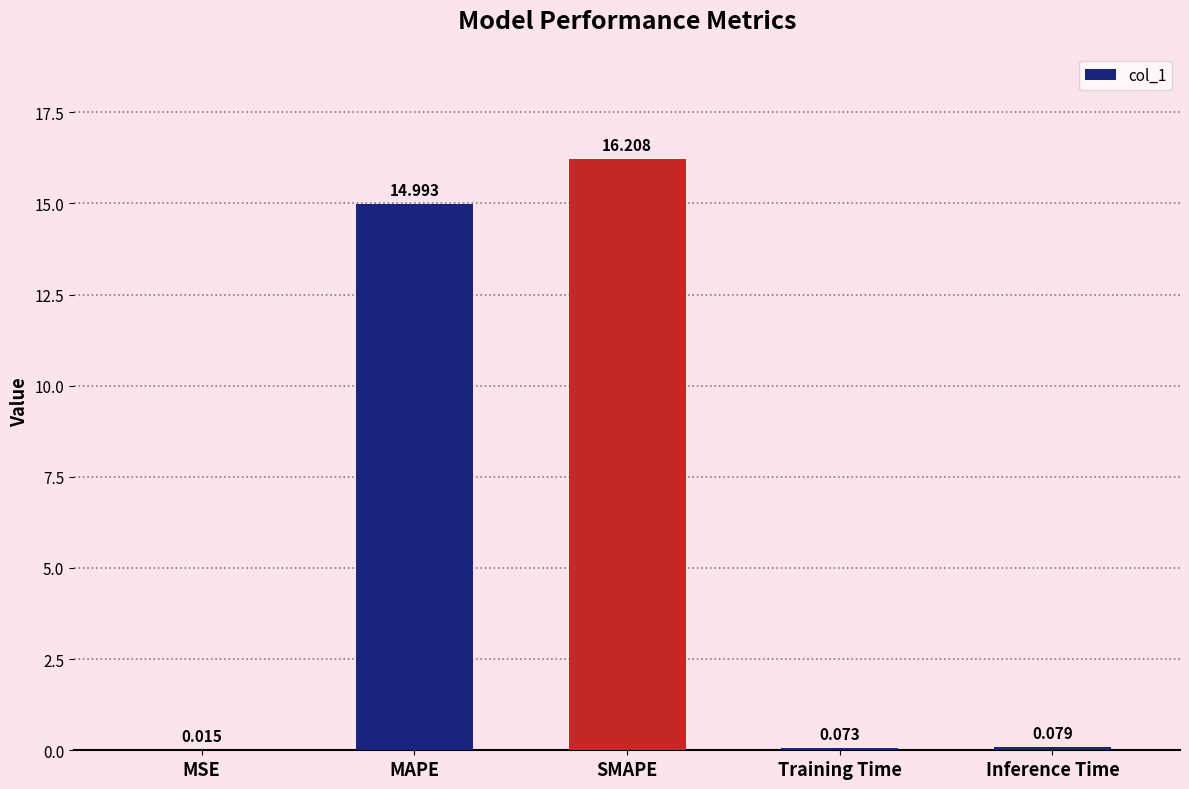

What is the sum of all values?

31.4